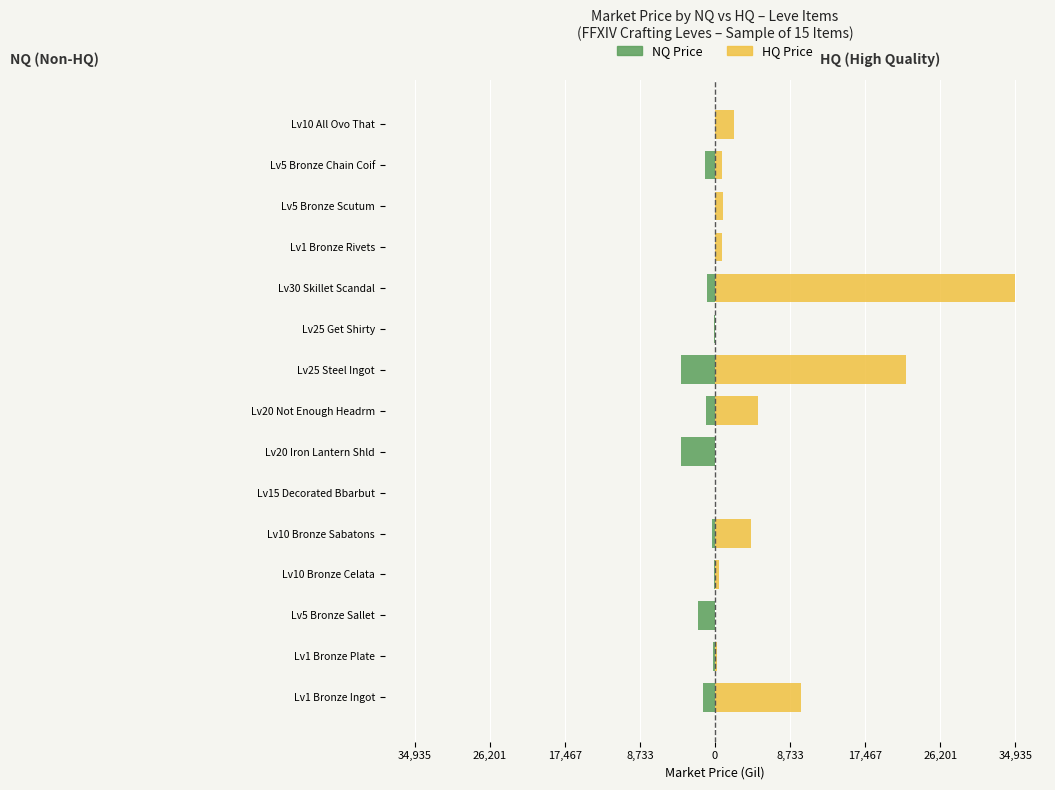

How many groups of bars are there?

15